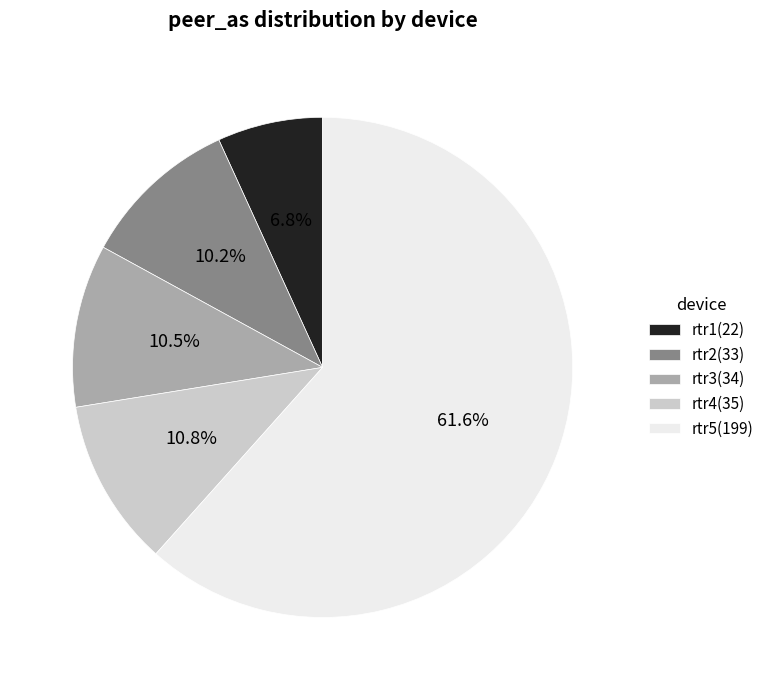

What is the largest slice in the pie chart?

rtr5